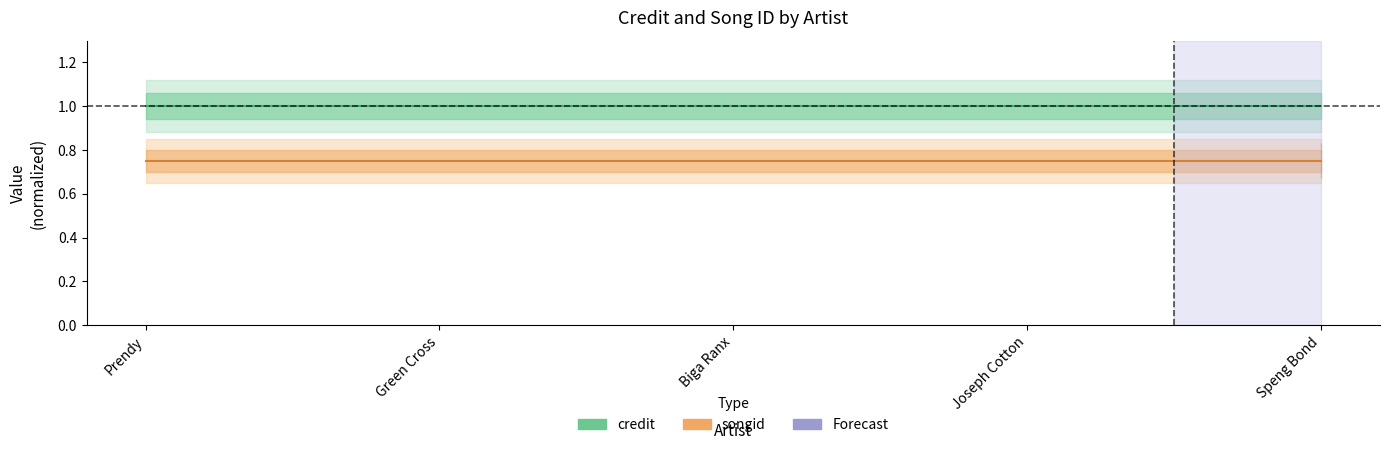

True or false: credit and songid intersect in this chart.

False